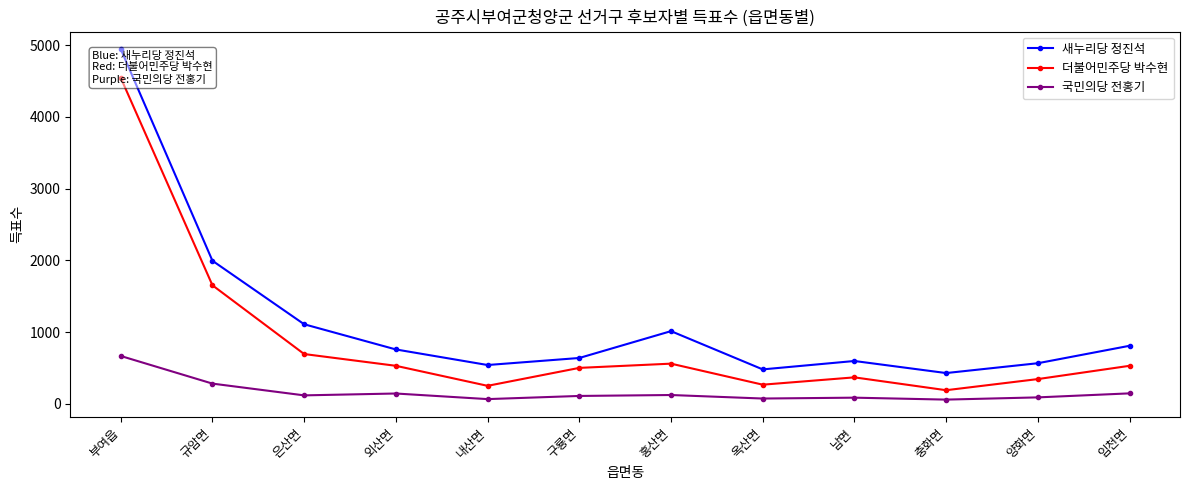

The value of 국민의당 전홍기 at 부여읍 is 668. True or false?

True